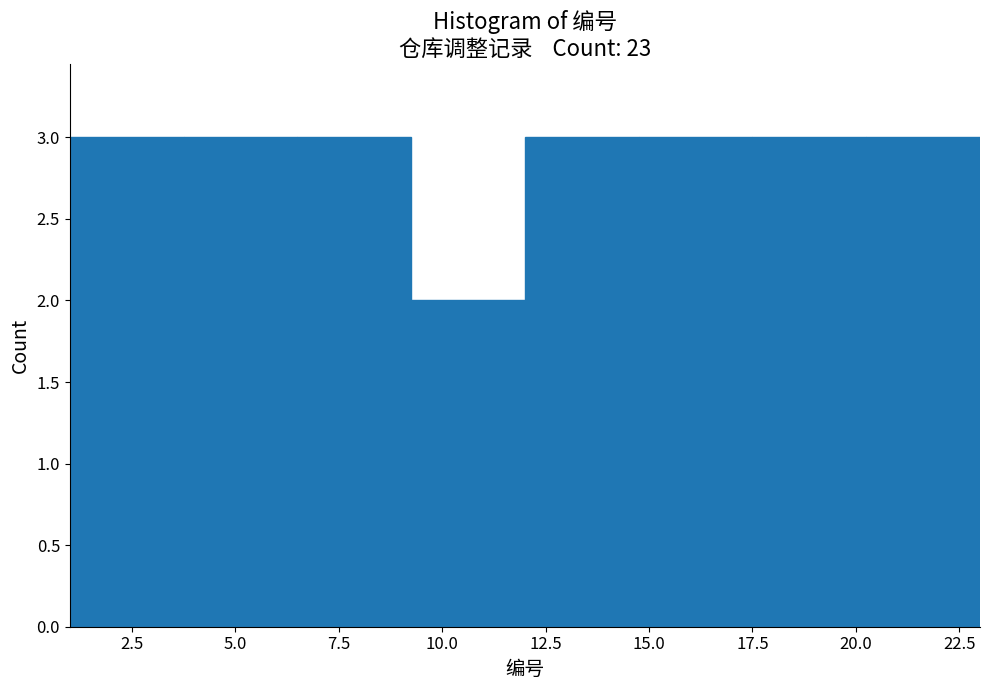

Reading left to right, list every bar in this chart as the range it spans on the x-axis followed by its height. Neither the bar edges nor the heights are printed on the chart, so give them approximately, as read against the axes.

1.00 to 3.75: 3
3.75 to 6.50: 3
6.50 to 9.25: 3
9.25 to 12.00: 2
12.00 to 14.75: 3
14.75 to 17.50: 3
17.50 to 20.25: 3
20.25 to 23.00: 3